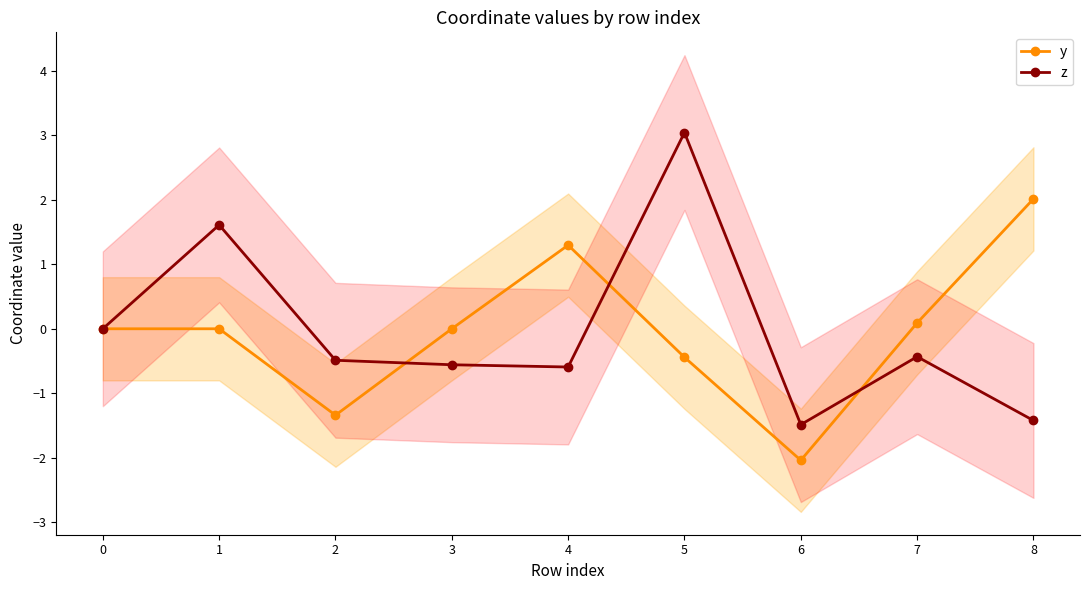

What is the difference between the highest and lowest values at 7?

0.5